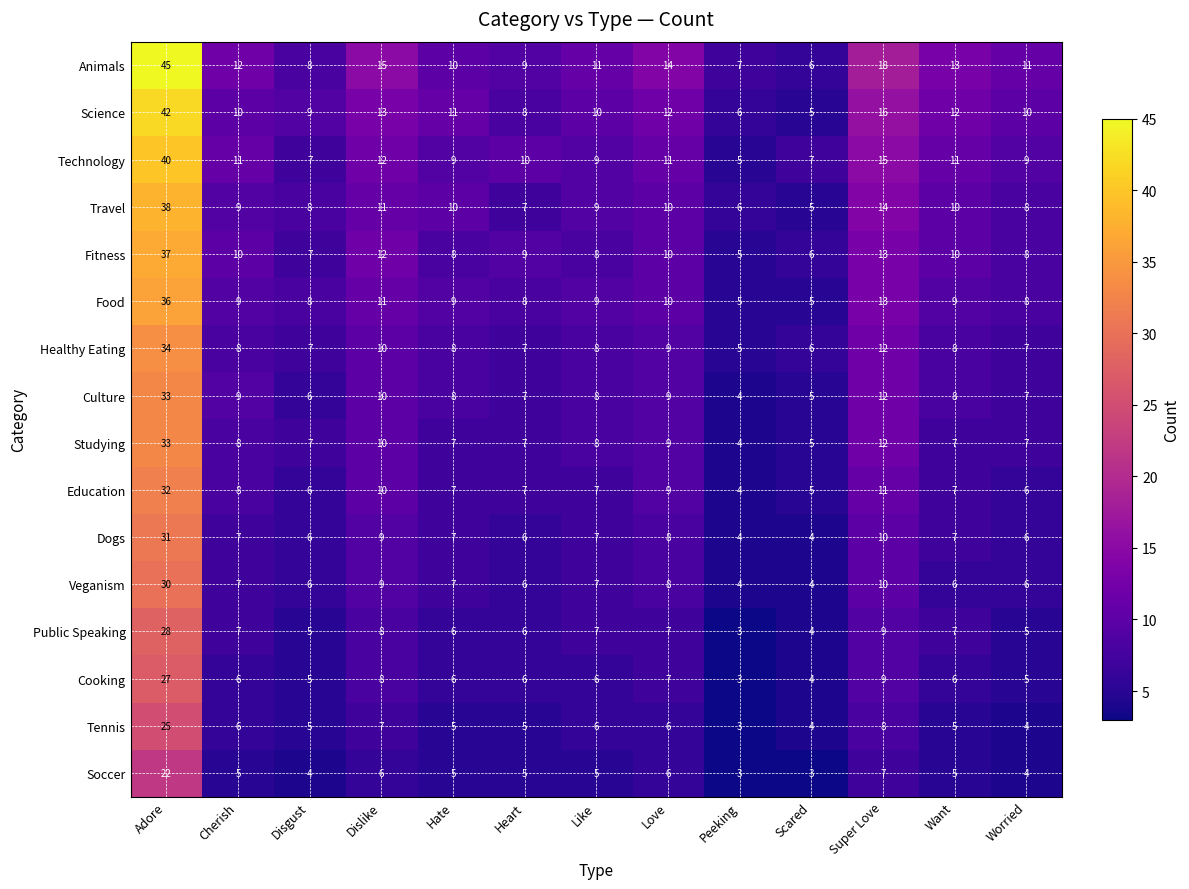

Which category has the highest value in the Healthy Eating series?

Adore